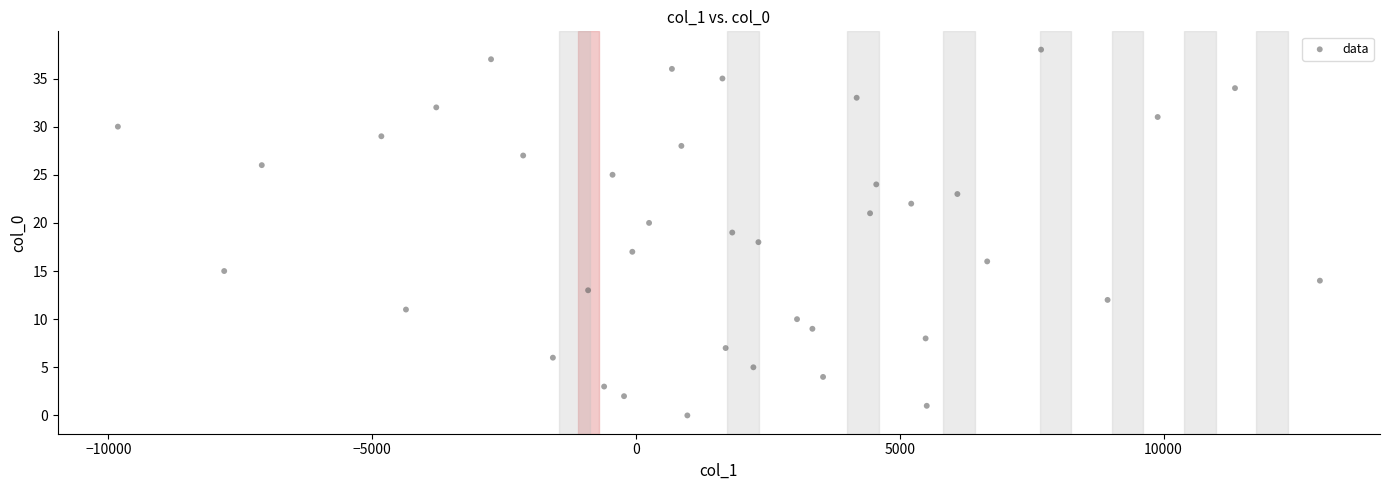

What is the range of Y values (max minus min)?

38